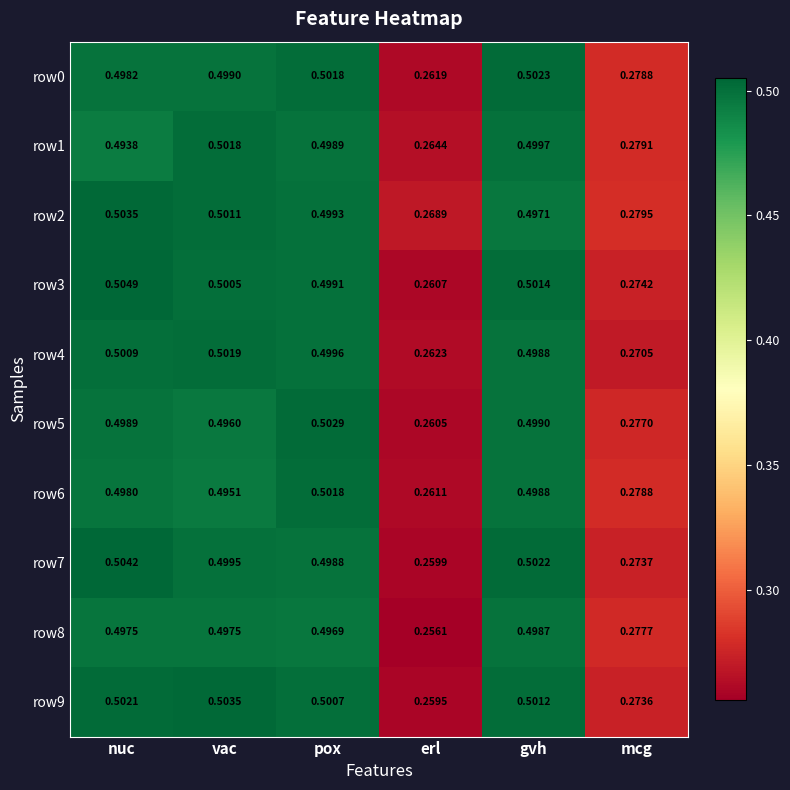

Which series has the widest spread of values?

row7